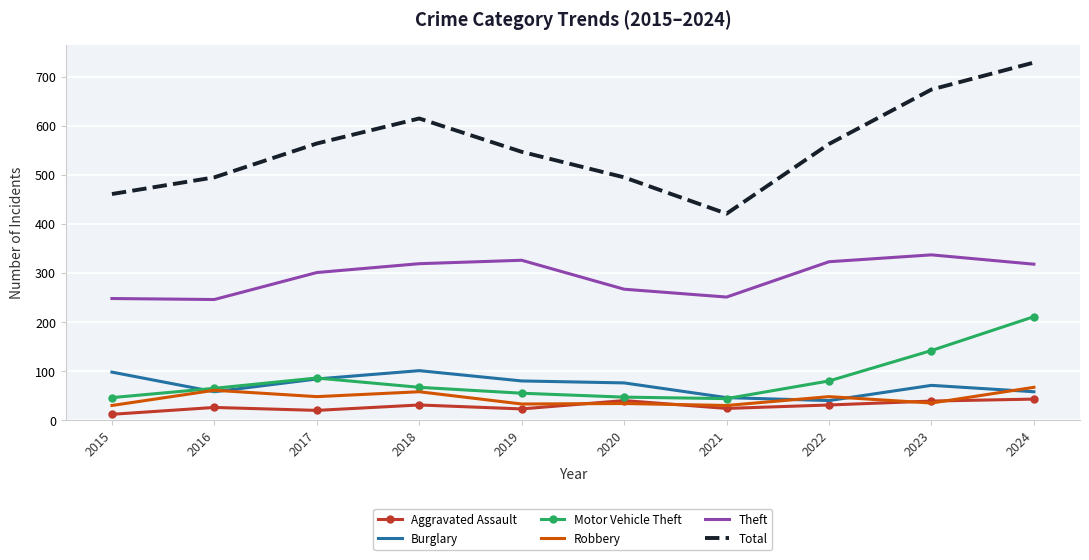

True or false: Theft has more than 1 points higher than both neighbors.

True